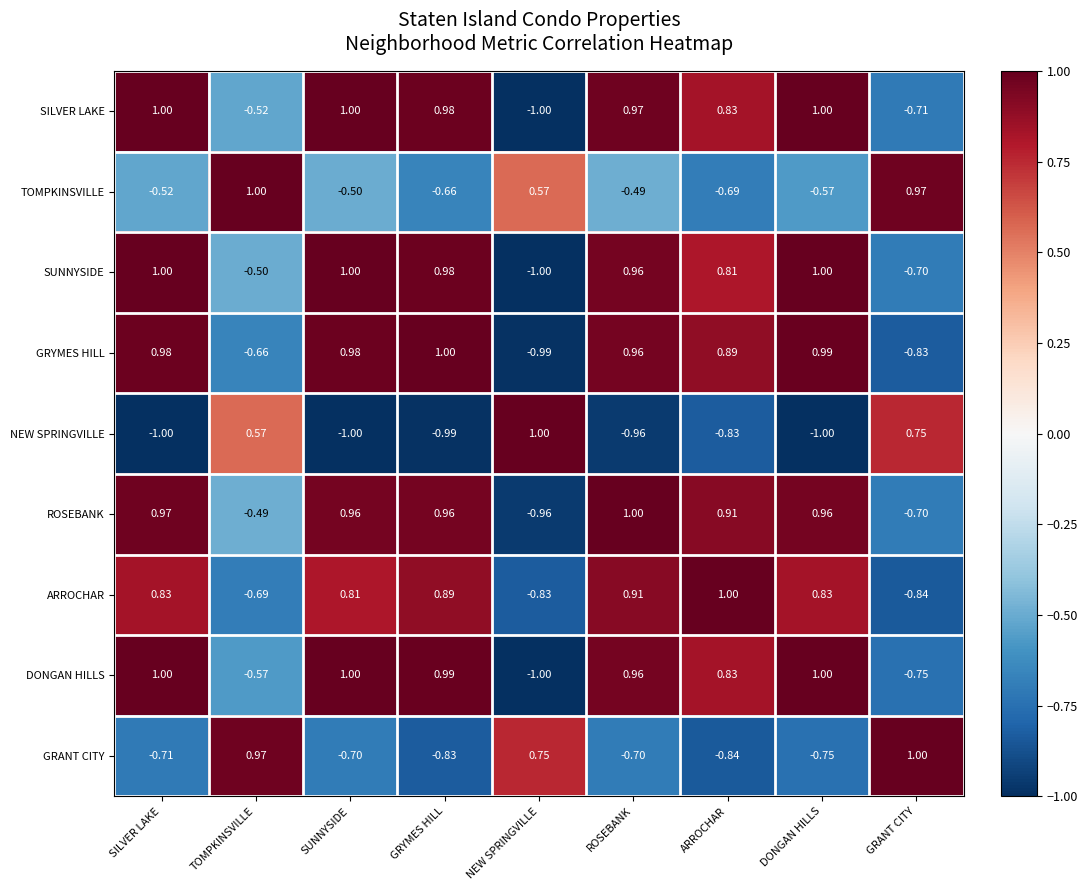

At which category is the sum across all series the highest?

ROSEBANK